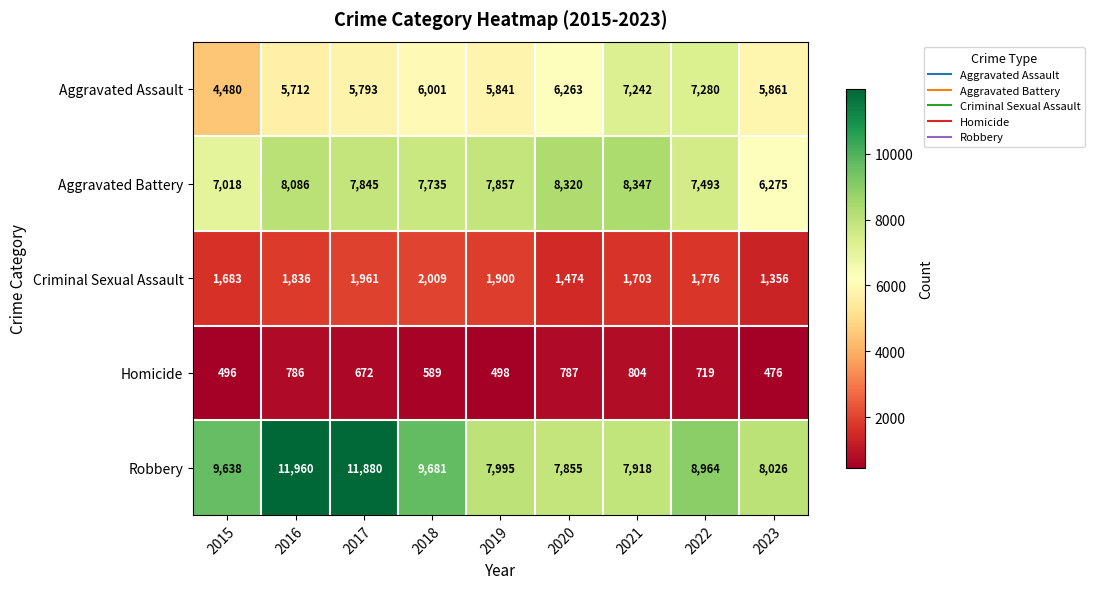

Is it true that Robbery equals 12751 at 2021?

False